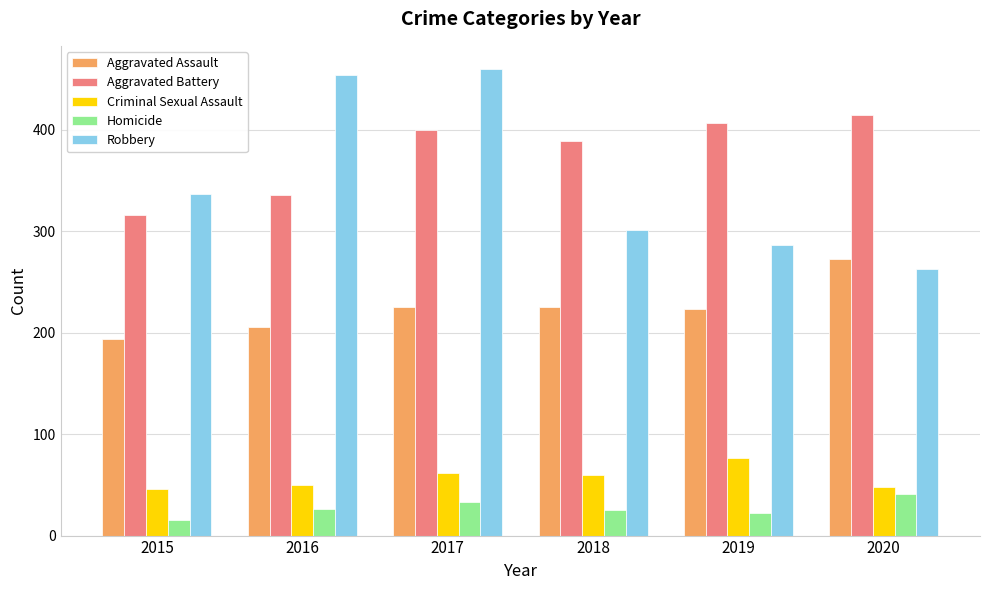

At which label is Aggravated Battery closest to 365?

2018